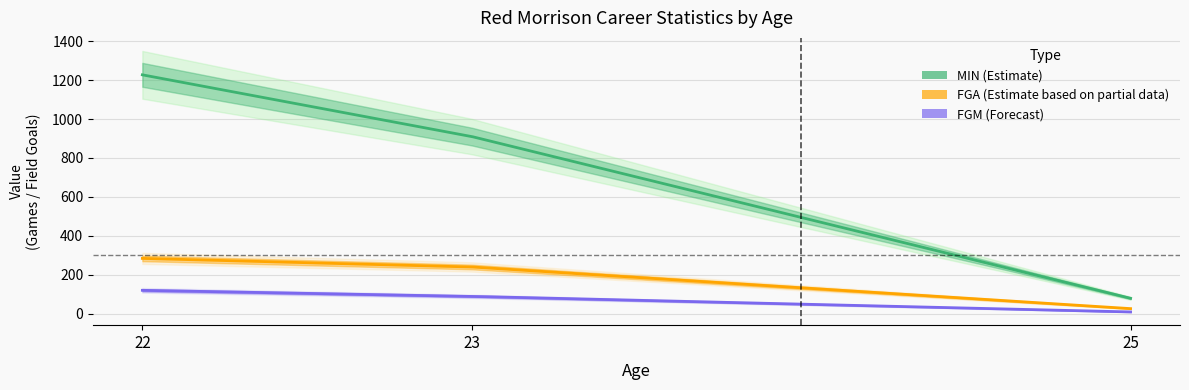

What is the value of the FGA point at the 3rd from the left?

26.0